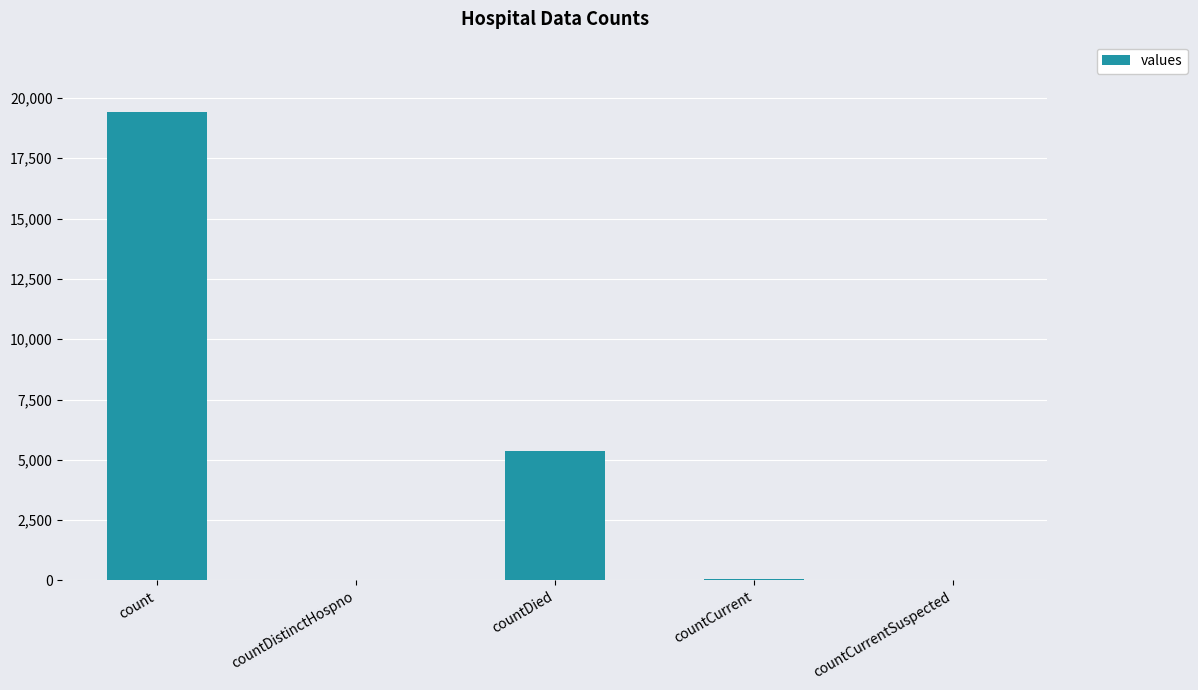

True or false: the data shows 9924 at countCurrentSuspected.

False